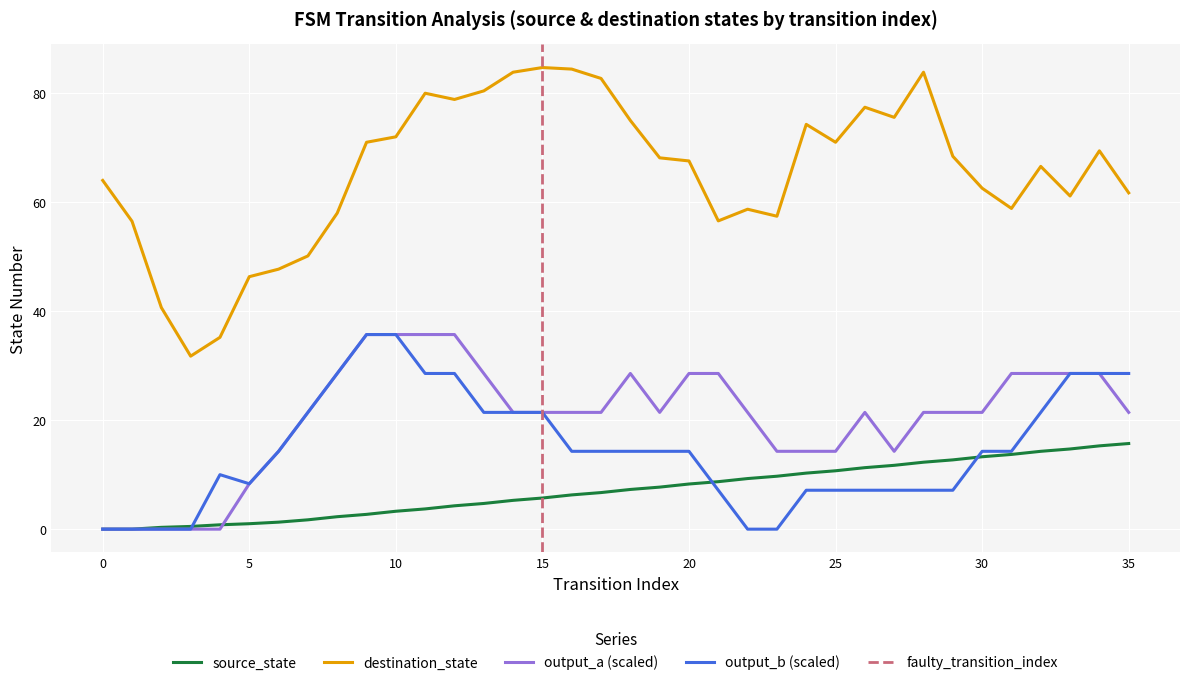

Count the number of data series in this chart.

4